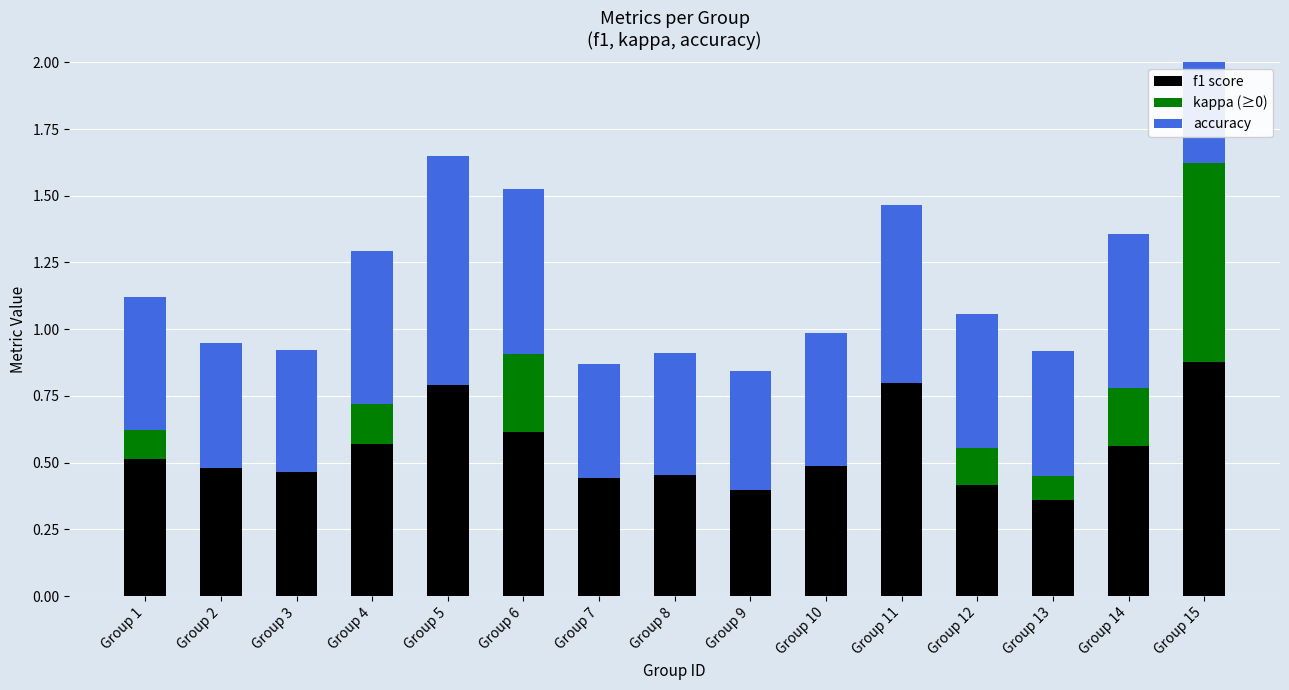

Reading left to right, extract all data points from this chart.

f1: Group 1=0.5	Group 2=0.5	Group 3=0.5	Group 4=0.6	Group 5=0.8	Group 6=0.6	Group 7=0.4	Group 8=0.5	Group 9=0.4	Group 10=0.5	Group 11=0.8	Group 12=0.4	Group 13=0.4	Group 14=0.6	Group 15=0.9
kappa: Group 1=0.1	Group 2=0.0	Group 3=0.0	Group 4=0.1	Group 5=0.0	Group 6=0.3	Group 7=0.0	Group 8=0.0	Group 9=0.0	Group 10=0.0	Group 11=0.0	Group 12=0.1	Group 13=0.1	Group 14=0.2	Group 15=0.7
accuracy: Group 1=0.5	Group 2=0.5	Group 3=0.5	Group 4=0.6	Group 5=0.9	Group 6=0.6	Group 7=0.4	Group 8=0.5	Group 9=0.4	Group 10=0.5	Group 11=0.7	Group 12=0.5	Group 13=0.5	Group 14=0.6	Group 15=0.9